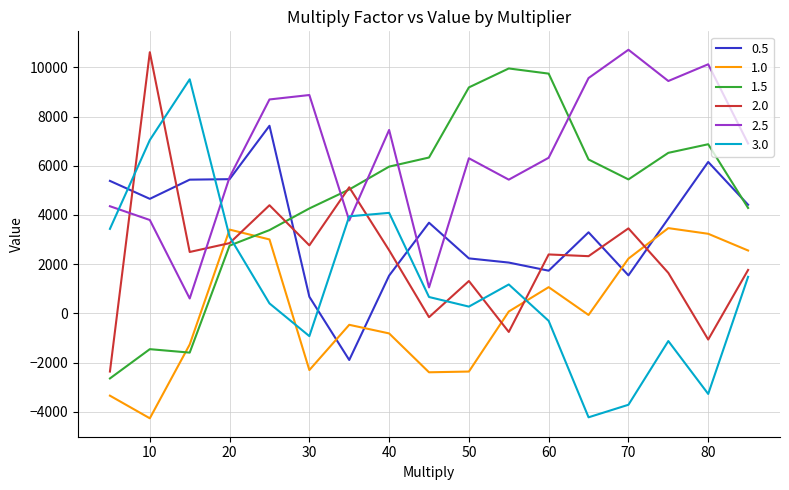

Rank the series by their average value, from lowest to highest.

1.0, 3.0, 2.0, 0.5, 1.5, 2.5